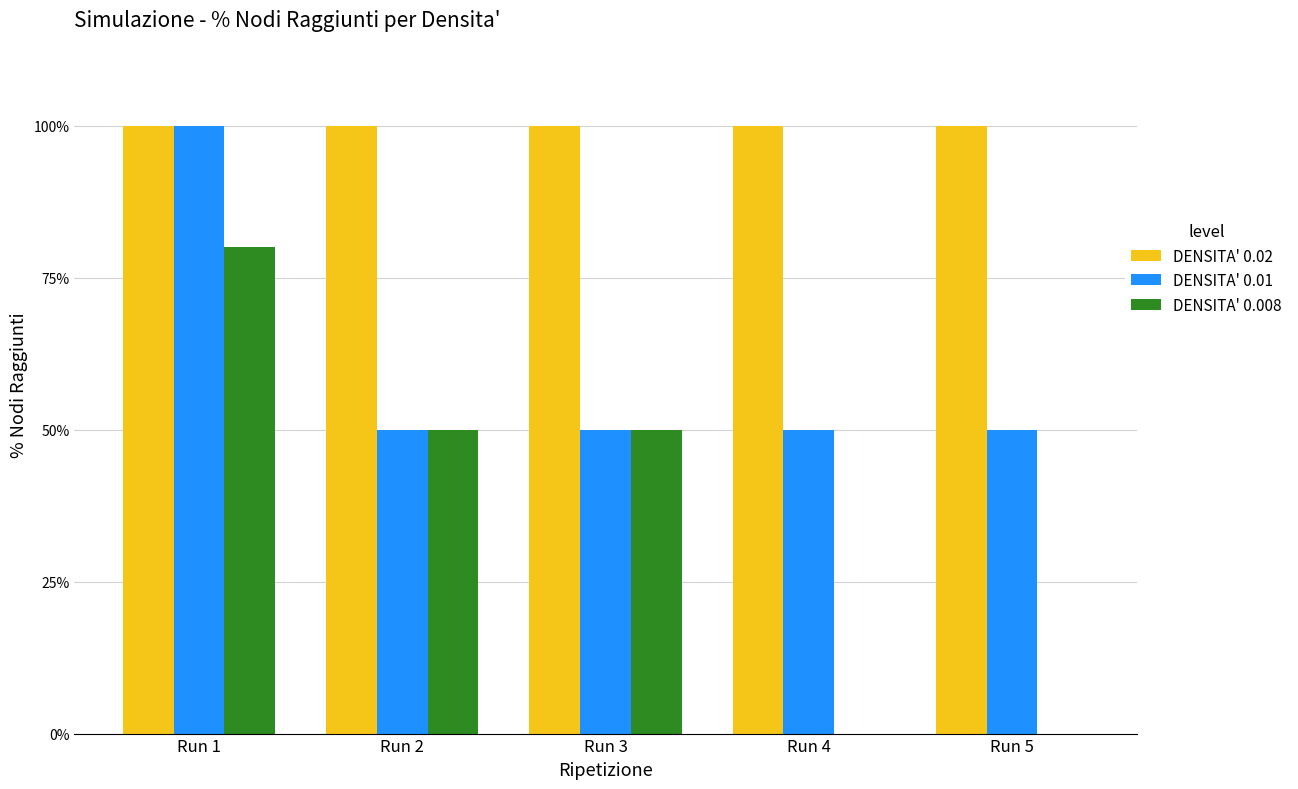

What are all the series names shown in the legend?

DENSITA' 0.02, DENSITA' 0.01, DENSITA' 0.008